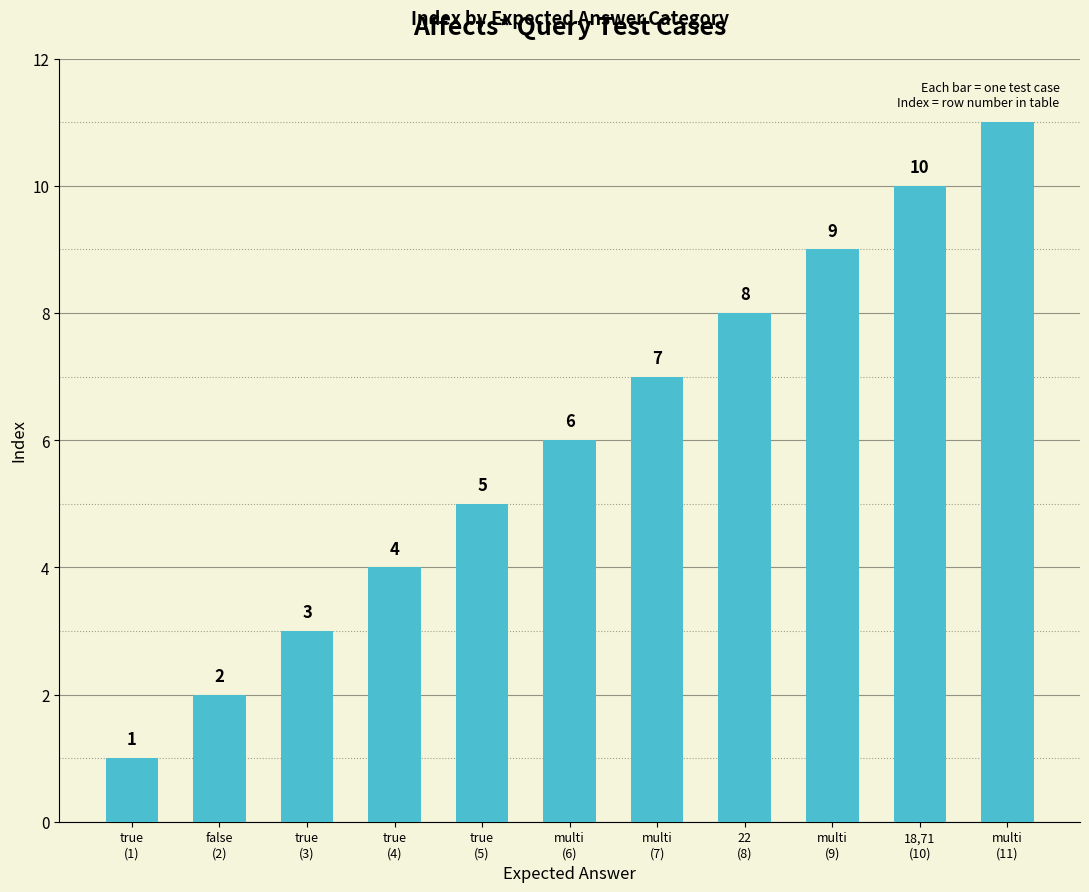

Approximately how many times larger is the value at false
(2) compared to multi
(11)?

0.2